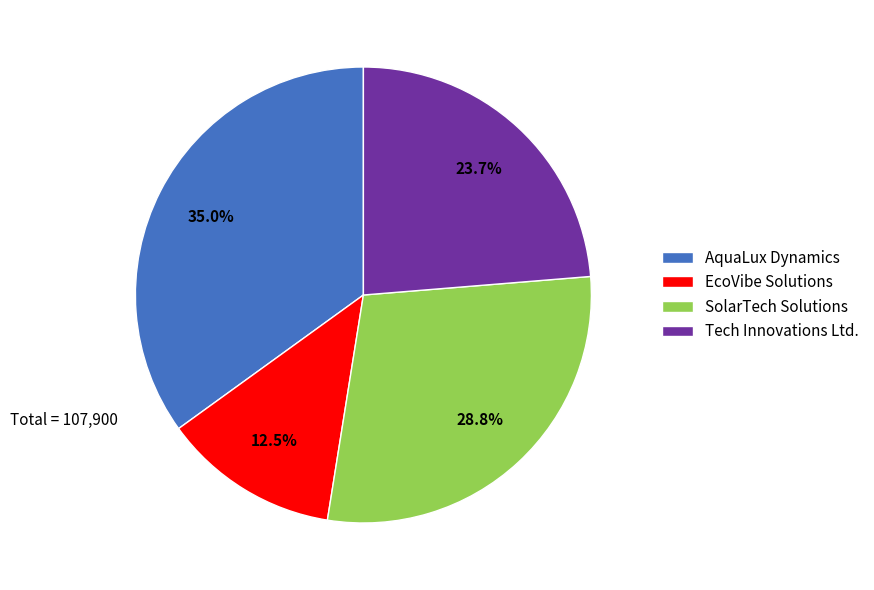

How many segments does this pie chart have?

4